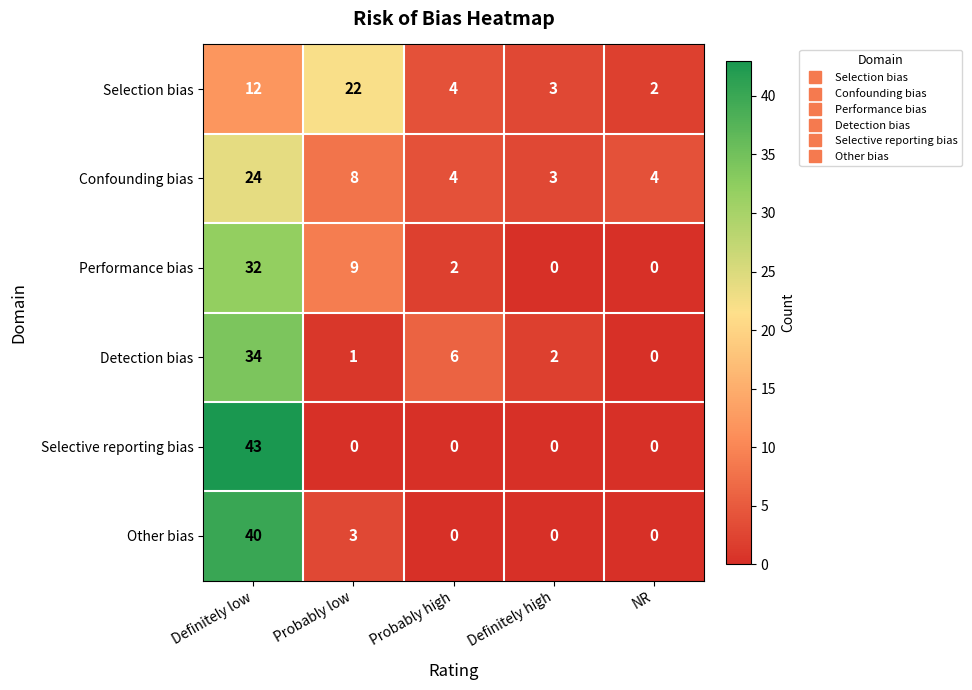

At how many categories does at least one series exceed 1?

5